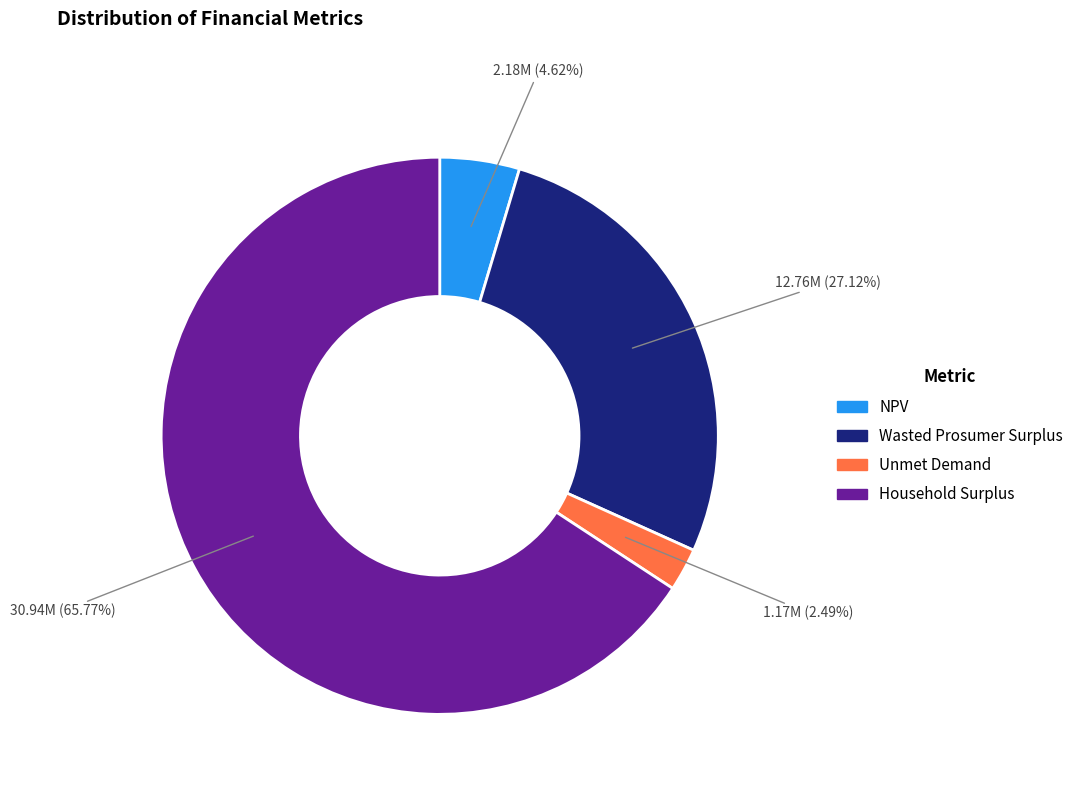

To the nearest percent, what percentage of the pie is Unmet Demand?

2%